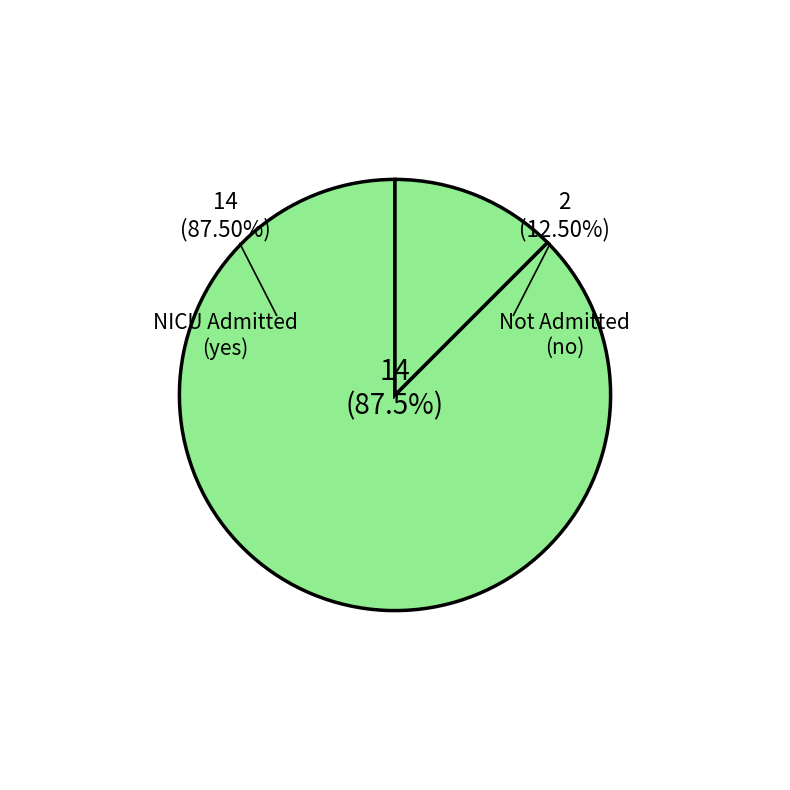

What is the change in value from yes to no?

-12